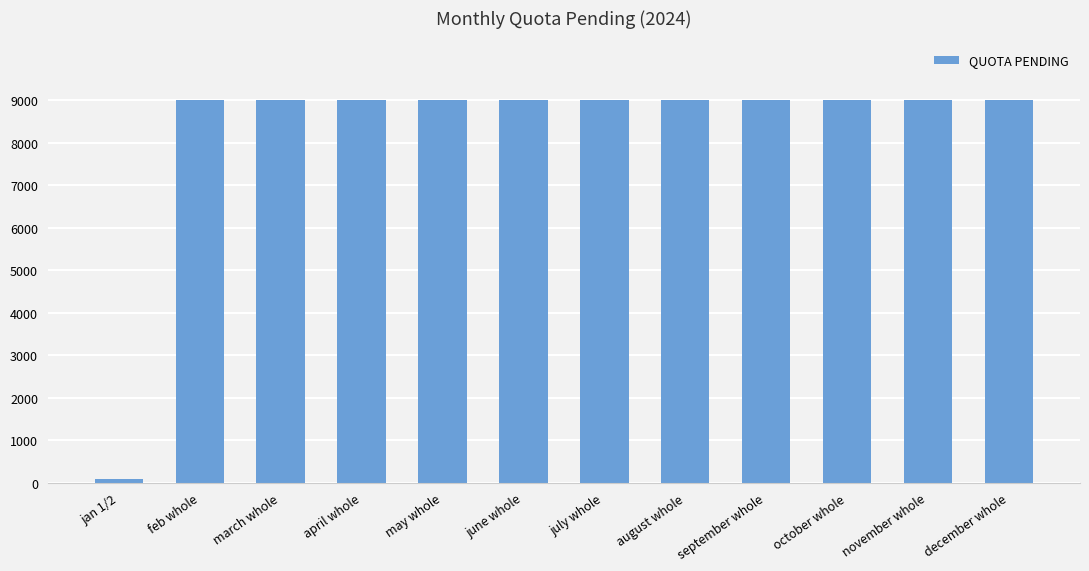

What is the greatest value displayed?

9000